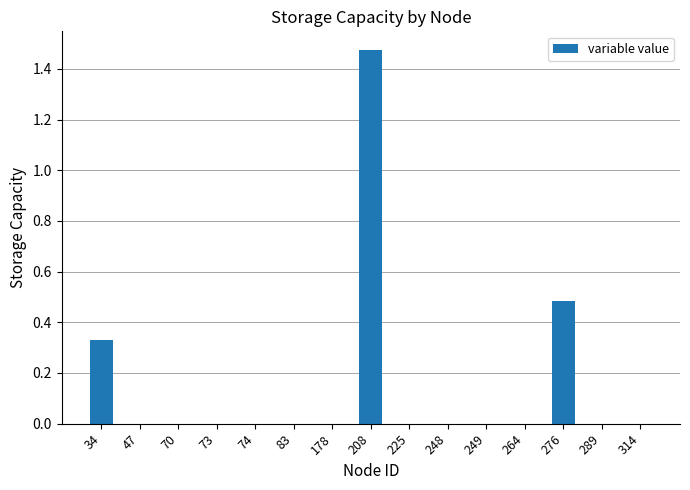

At which category does the chart reach its peak across all series?

208